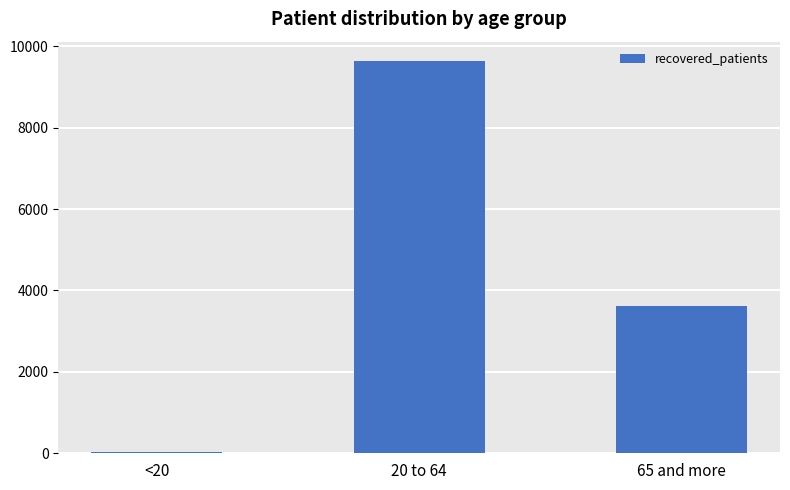

Which has a higher value, 20 to 64 or <20?

20 to 64